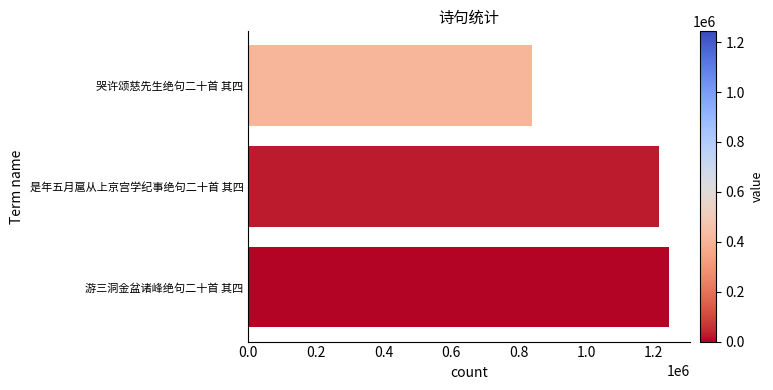

Between 游三洞金盆诸峰绝句二十首 其四 and 哭许颂慈先生绝句二十首 其四, which is larger?

游三洞金盆诸峰绝句二十首 其四